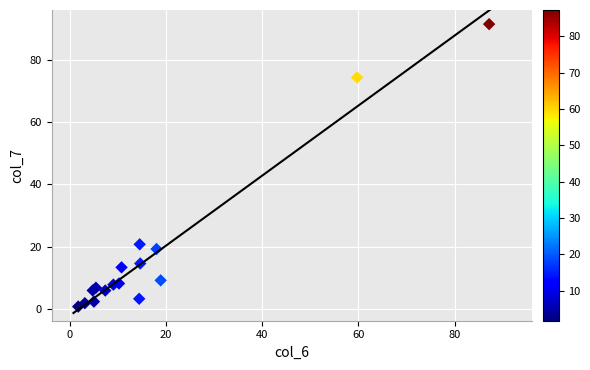

What Y value in the scatter plot is closest to 46?

20.8